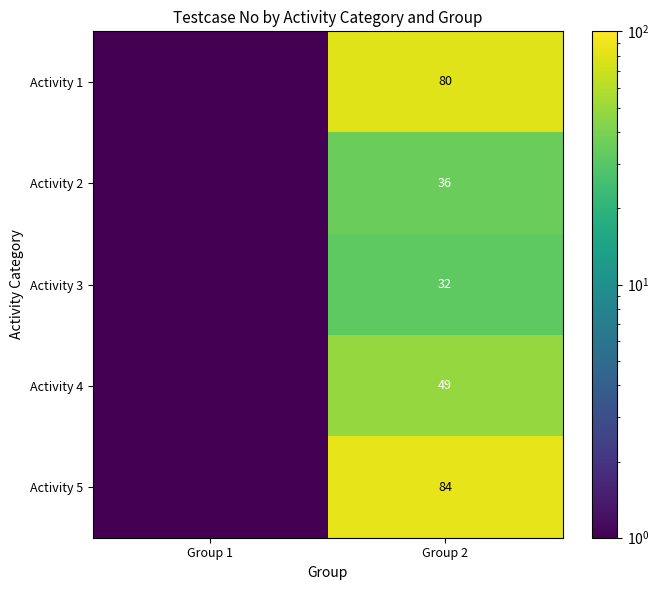

The Activity 1 series shows 131.0 at Group 2. True or false?

False